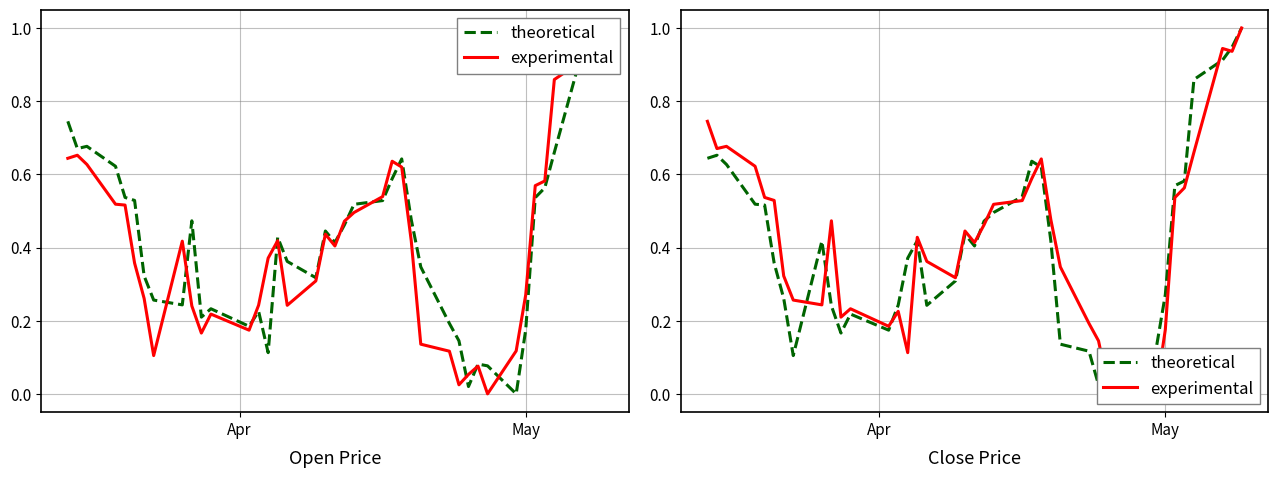

How many lines are shown in the chart?

2